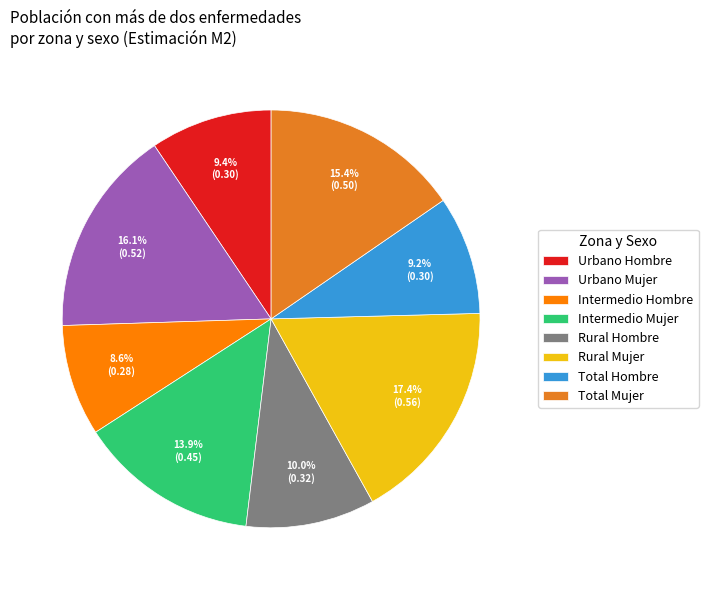

What portion of the pie excludes Intermedio Mujer?

86.1%